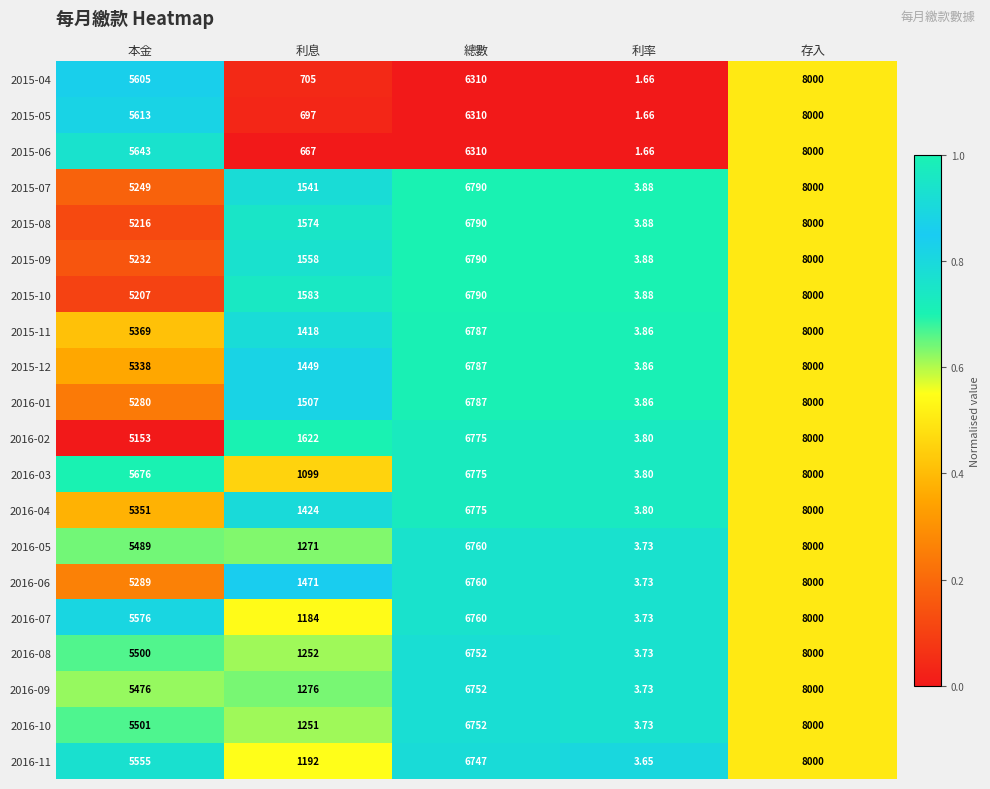

List the labels in order of 2015-04 value, smallest first.

利率, 利息, 本金, 總數, 存入